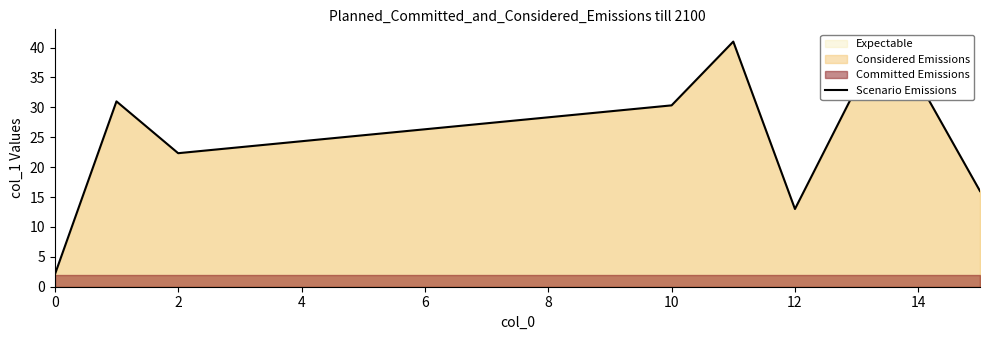

What is the approximate value at 0?

2.0